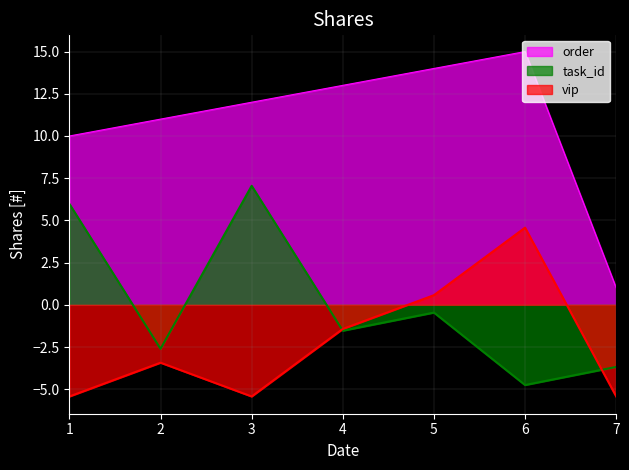

What are all the series names shown in the legend?

order, task_id, vip